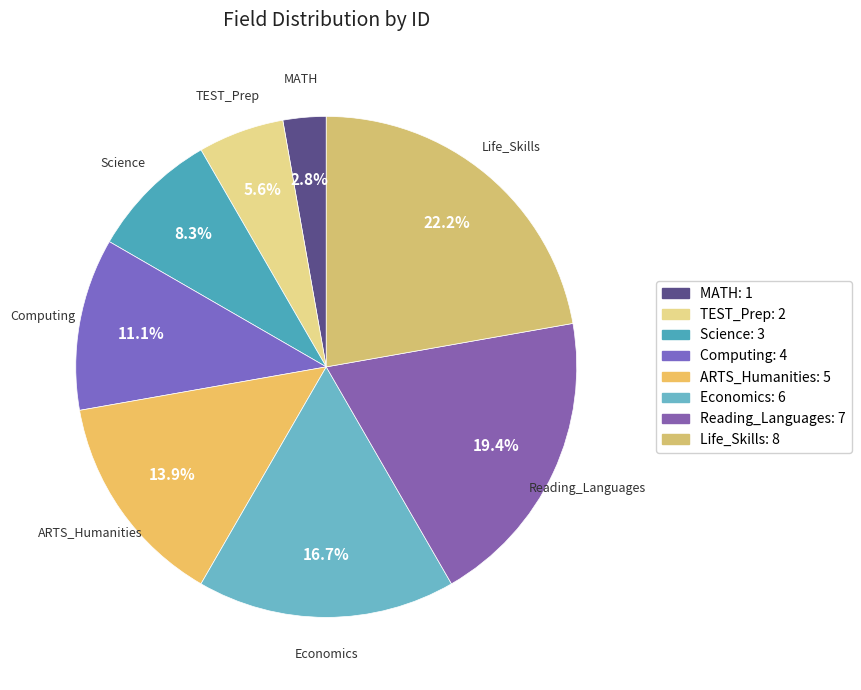

What portion of the pie excludes Economics?

83.3%